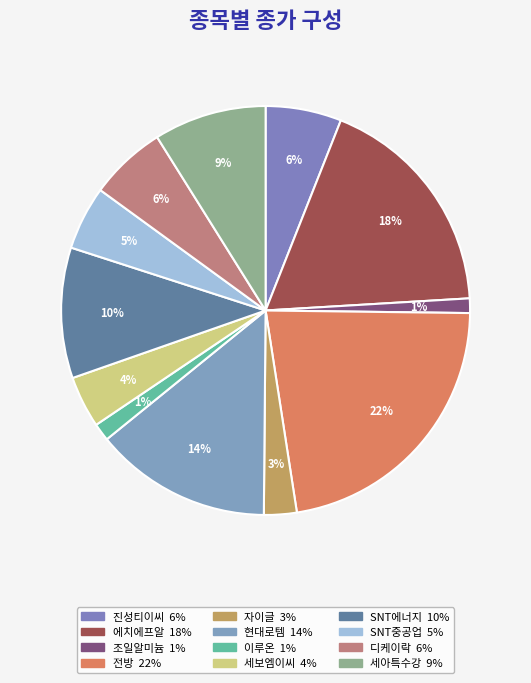

Do 이루온 and 진성티이씨 together represent more than half of the pie?

No